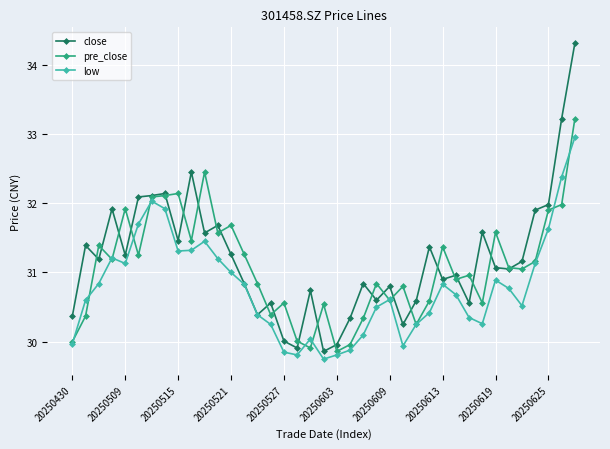

True or false: low has more than 0 points higher than both neighbors.

True